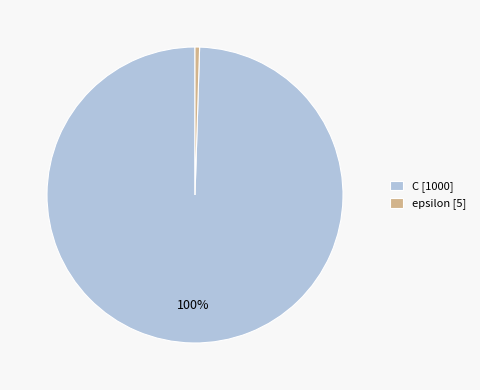

To the nearest percent, what portion does C represent?

100%